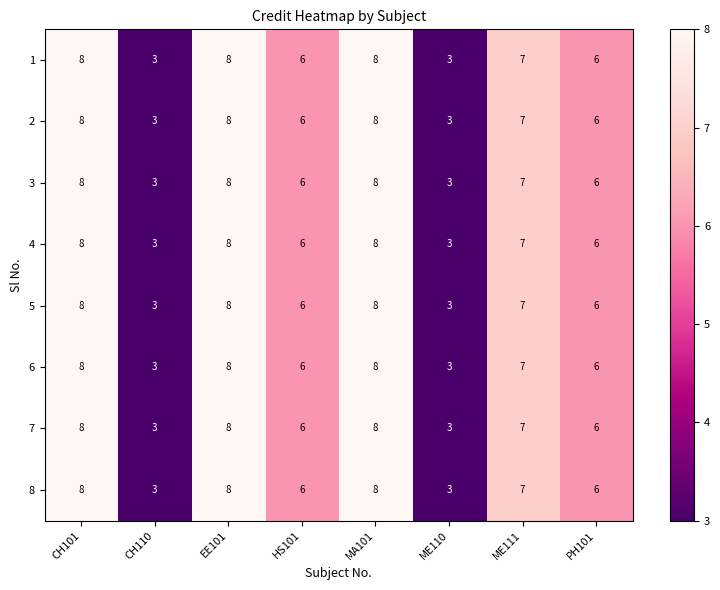

Count the number of data series in this chart.

8